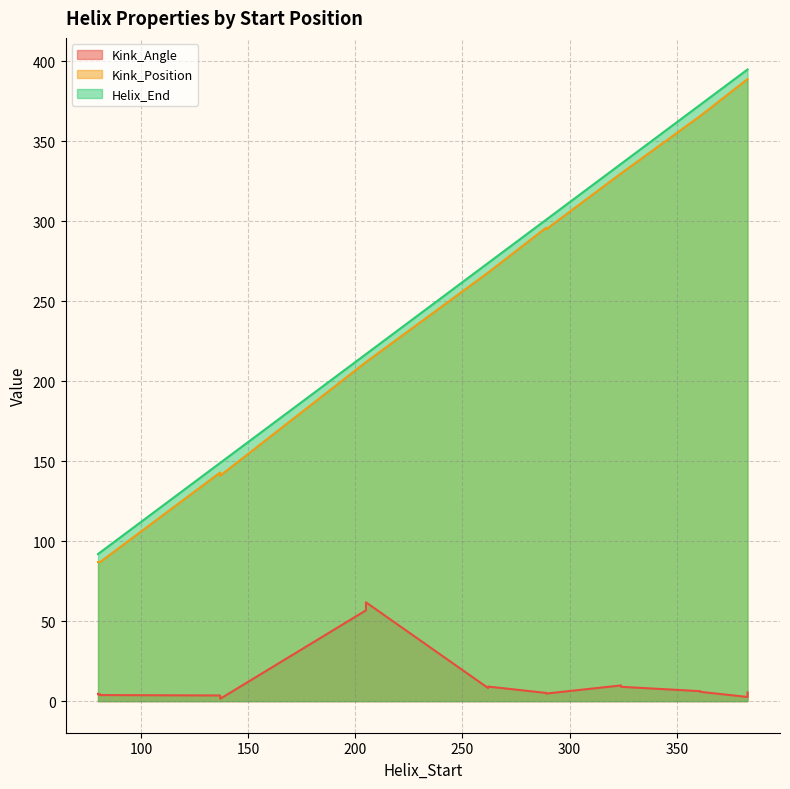

Which category has the highest value across all series?

383